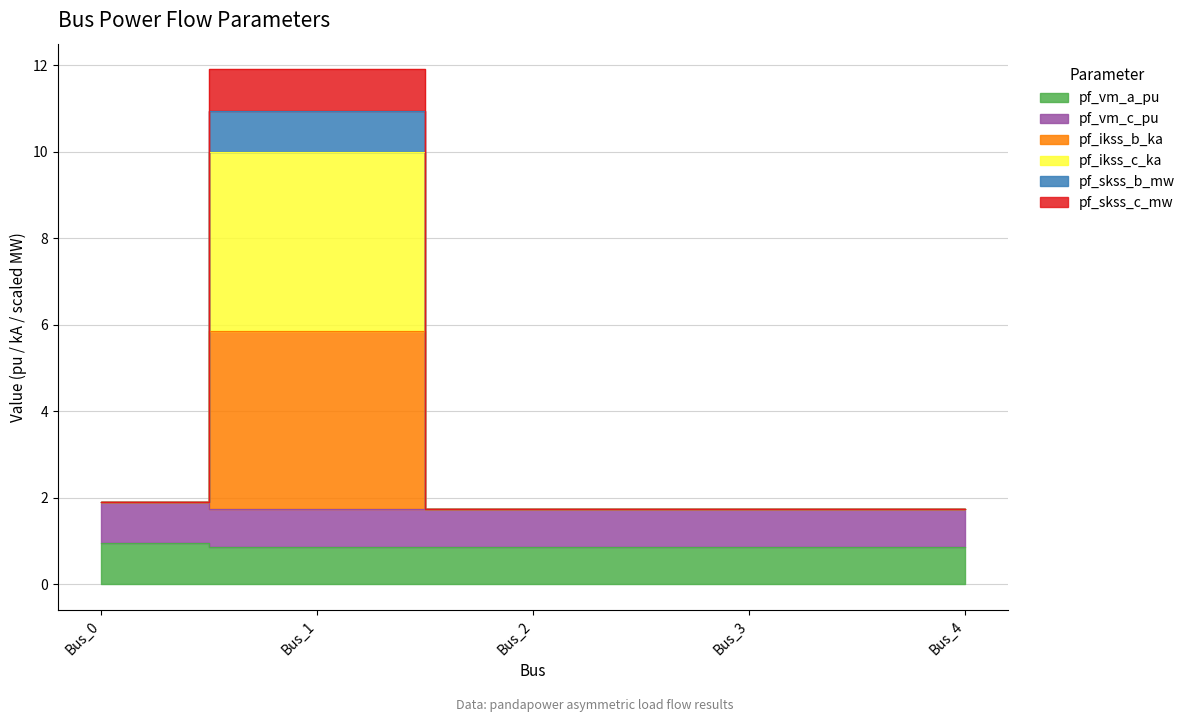

What is the difference between the highest and lowest values at Bus_3?

0.9